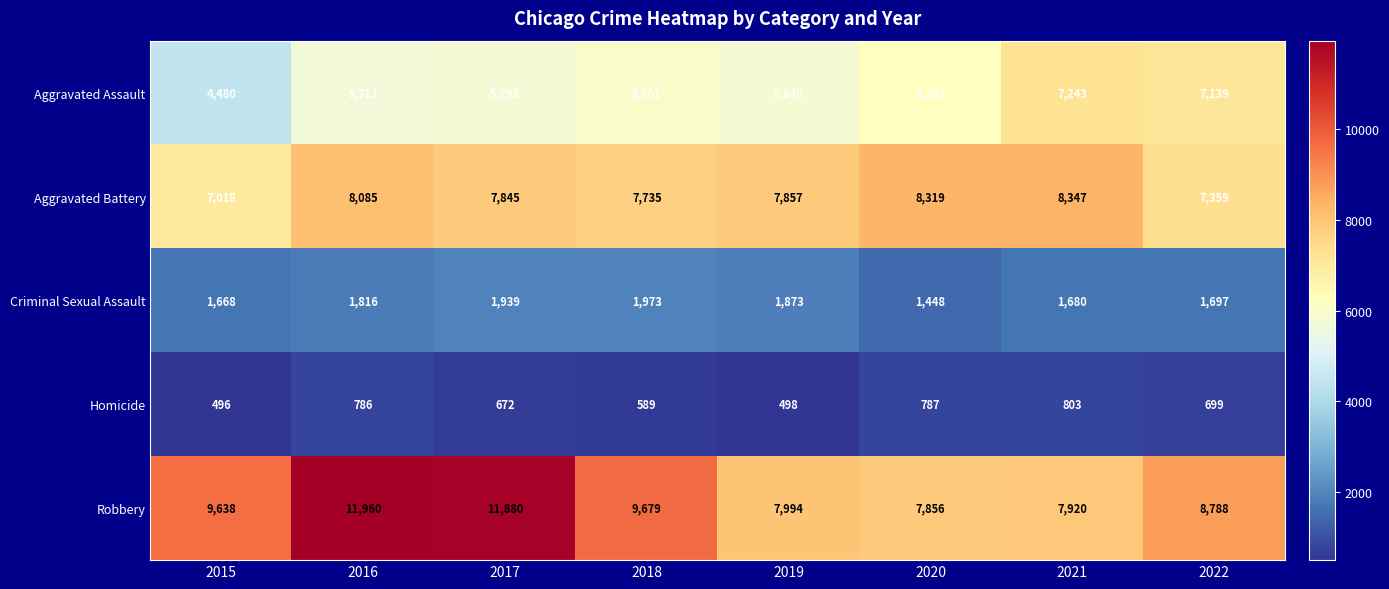

What is the greatest value displayed?

11960